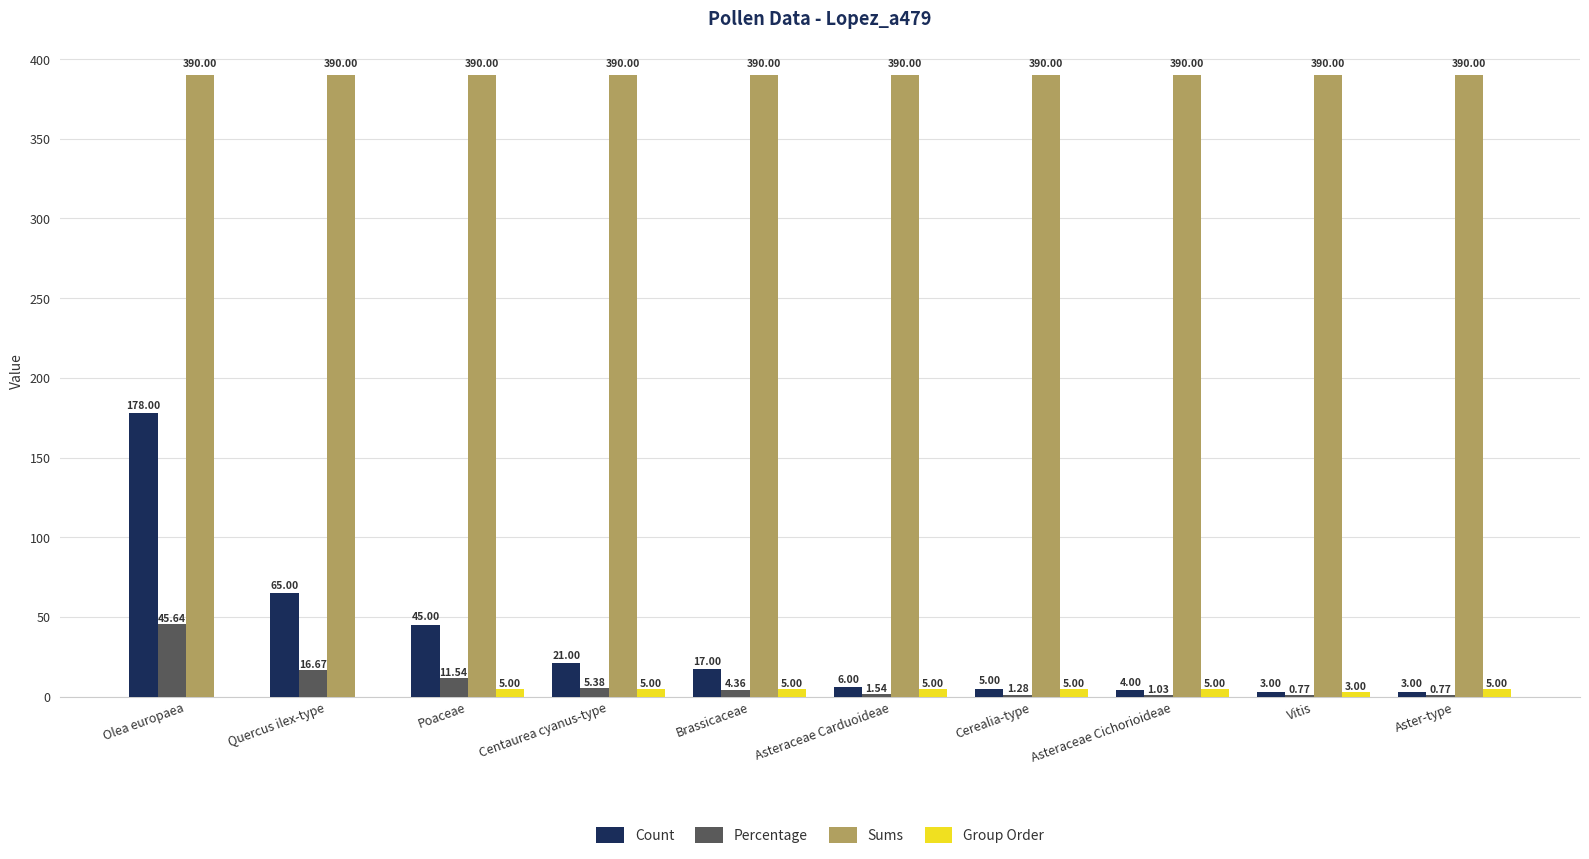

At which label is Count closest to 90?

Quercus ilex-type